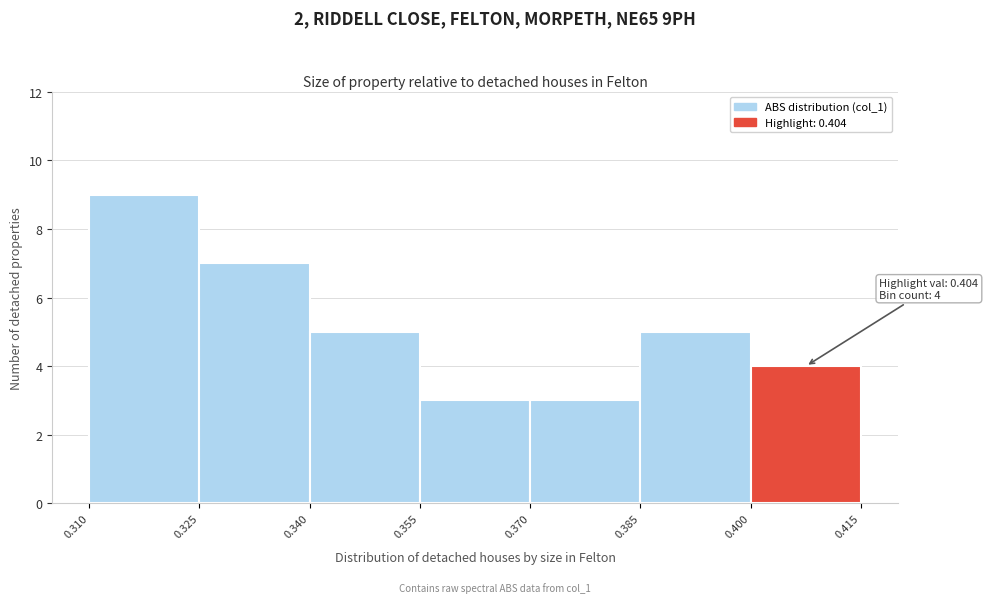

Over which range of the x-axis is the bar tallest?

0.310 to 0.325